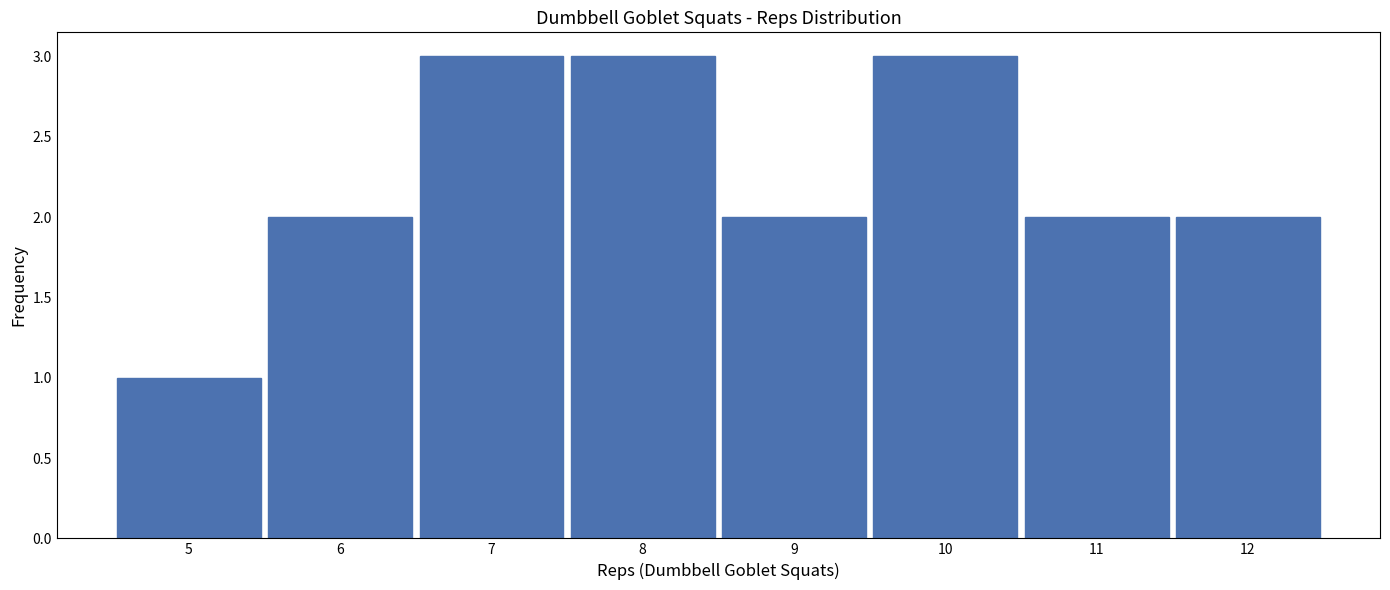

Reading left to right, extract all data points from this chart.

5=1	6=2	7=3	8=3	9=2	10=3	11=2	12=2